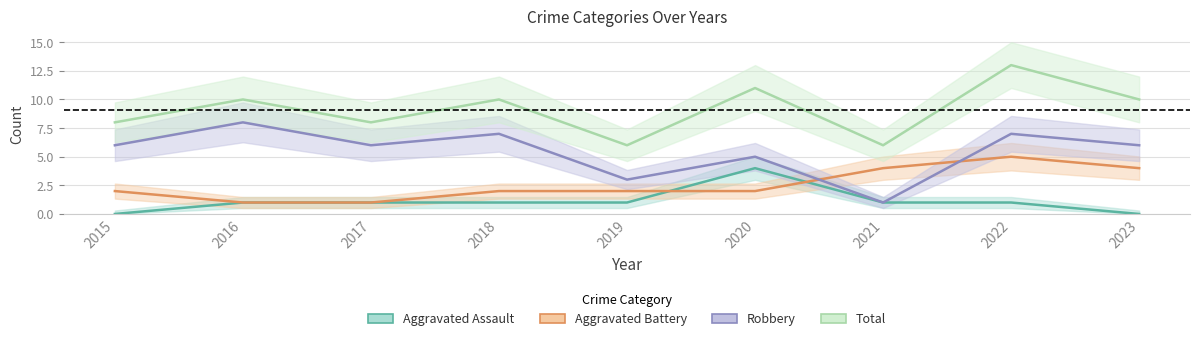

At how many categories does at least one series exceed 8?

5